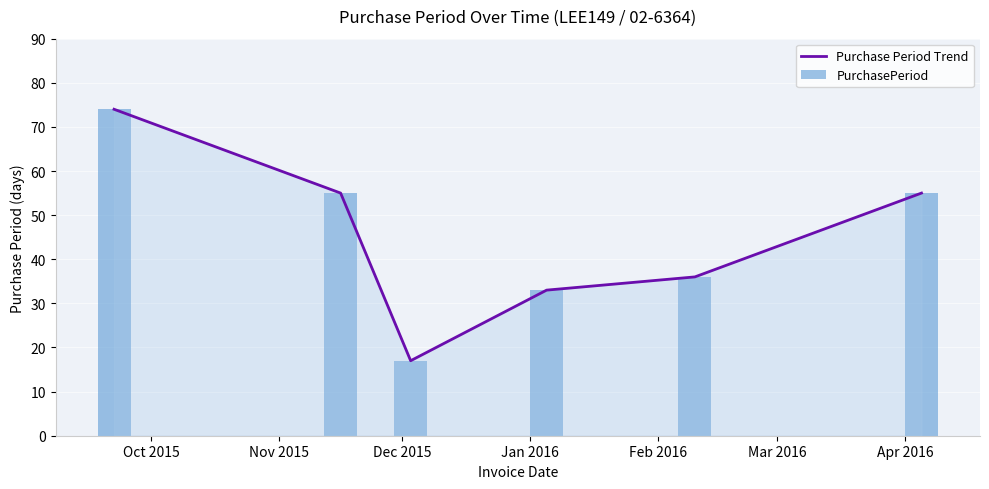

What is the maximum value for Purchase Period Trend?

74